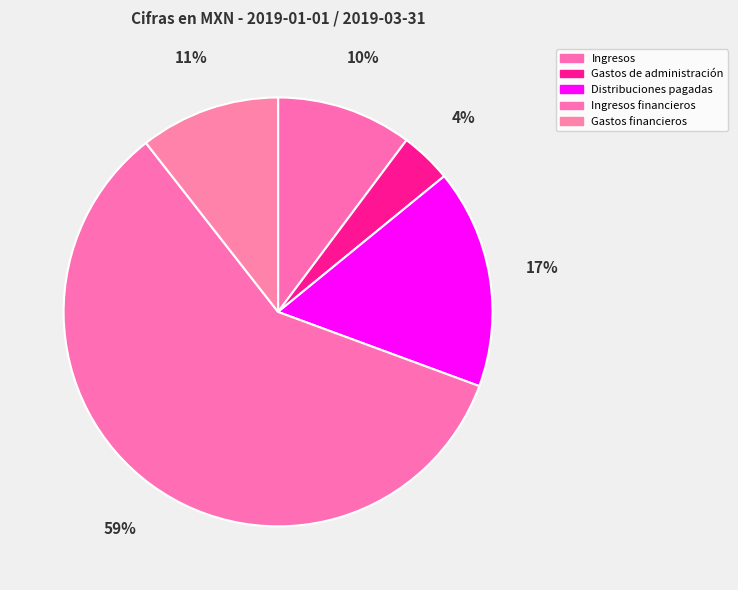

Which slice is the smallest?

Gastos de administración